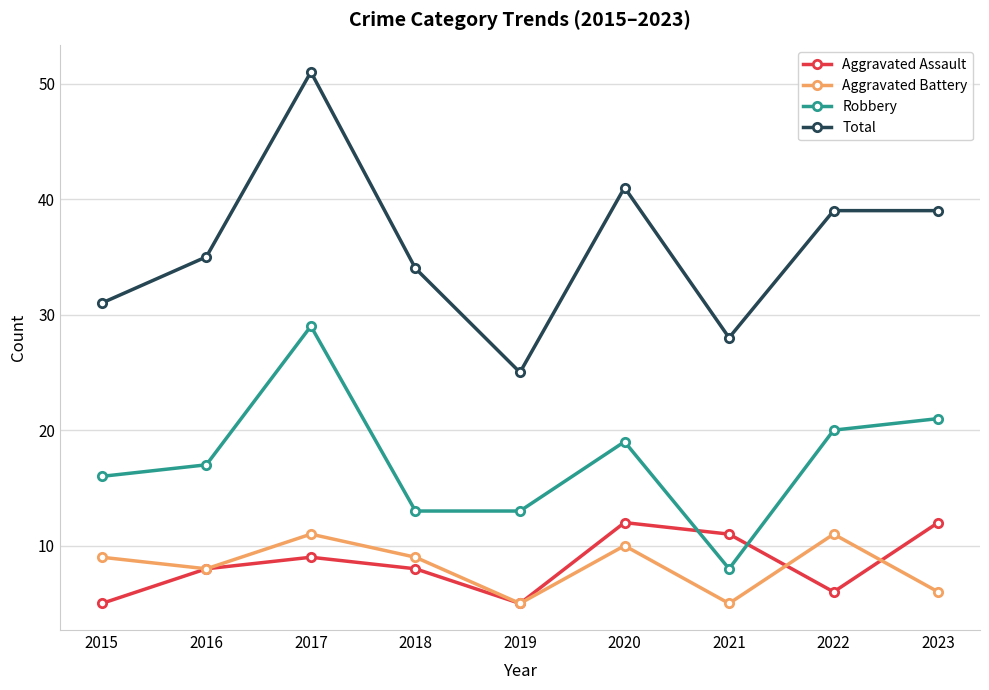

True or false: Total and Aggravated Assault intersect in this chart.

False